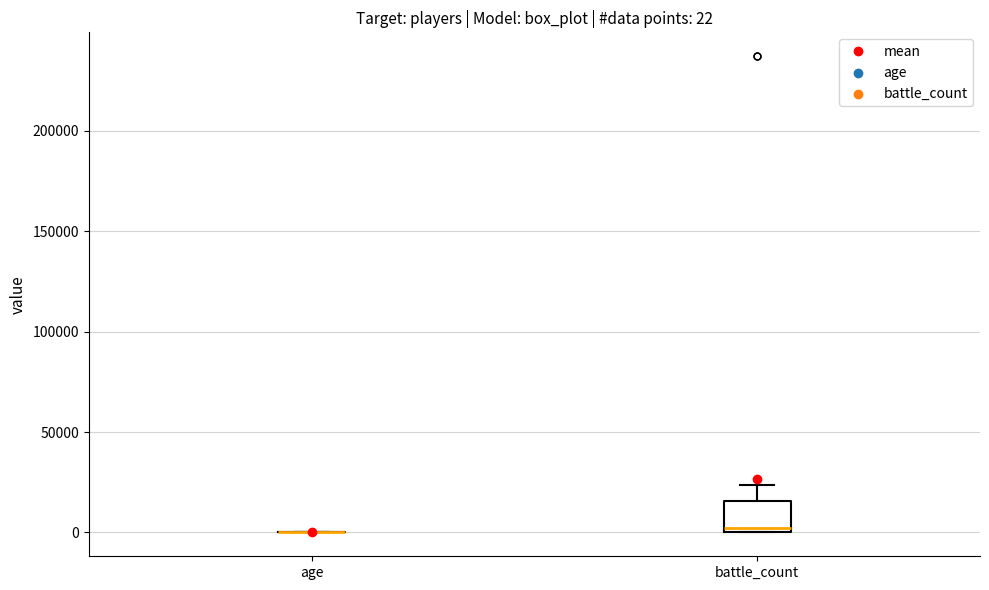

Which box is the tallest, from its lower edge to its upper edge?

battle_count